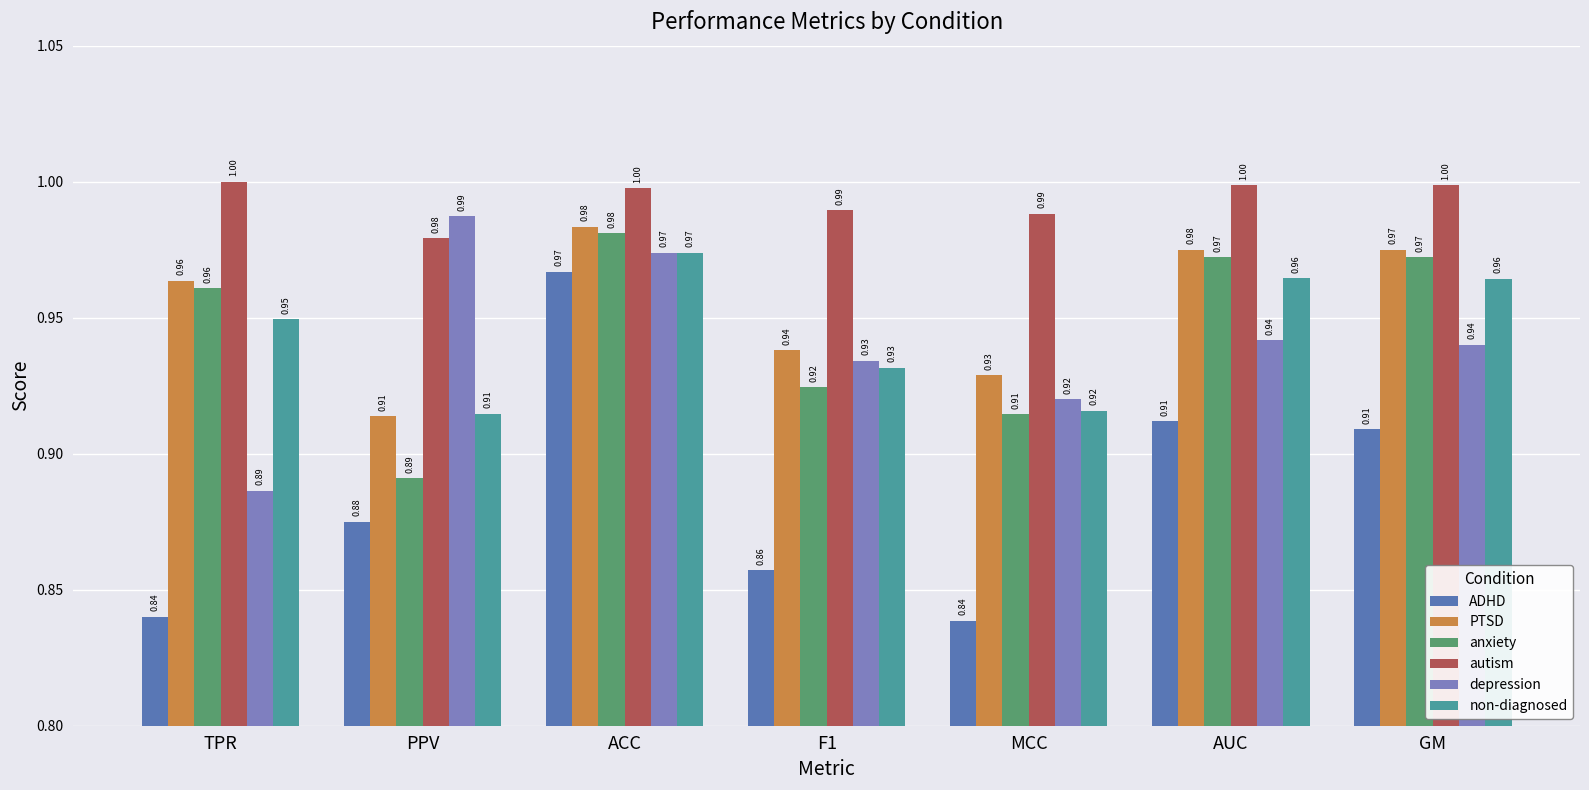

What are all the series names shown in the legend?

ADHD, PTSD, anxiety, autism, depression, non-diagnosed